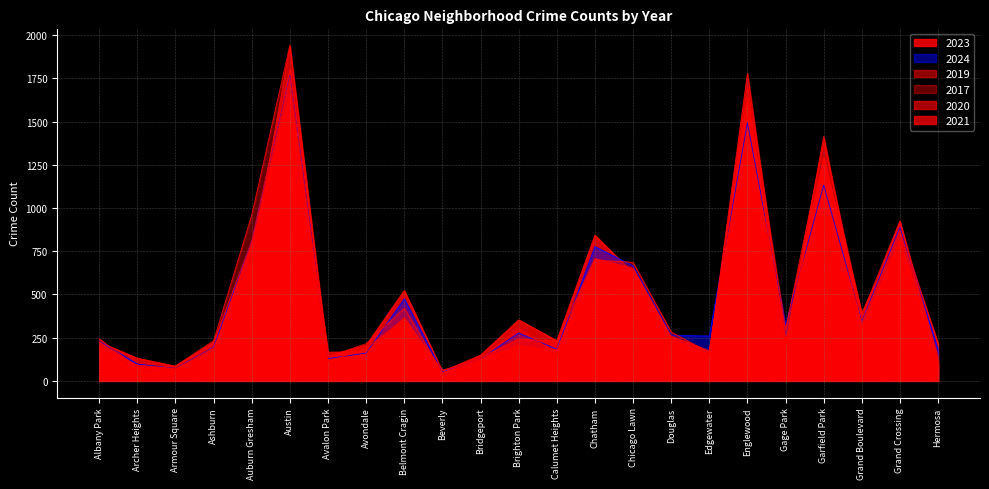

Does the chart display data point markers on the line(s)?

No